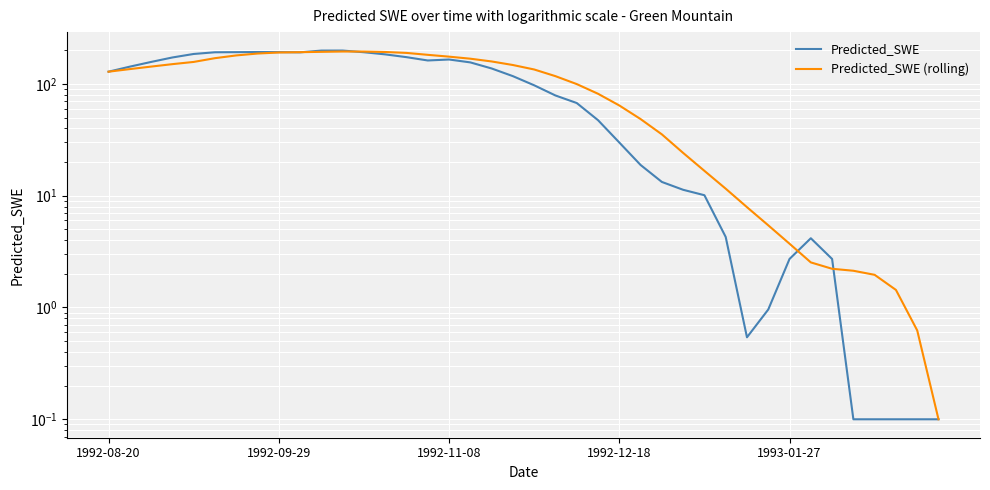

Where is the first local minimum for Predicted_SWE?

9